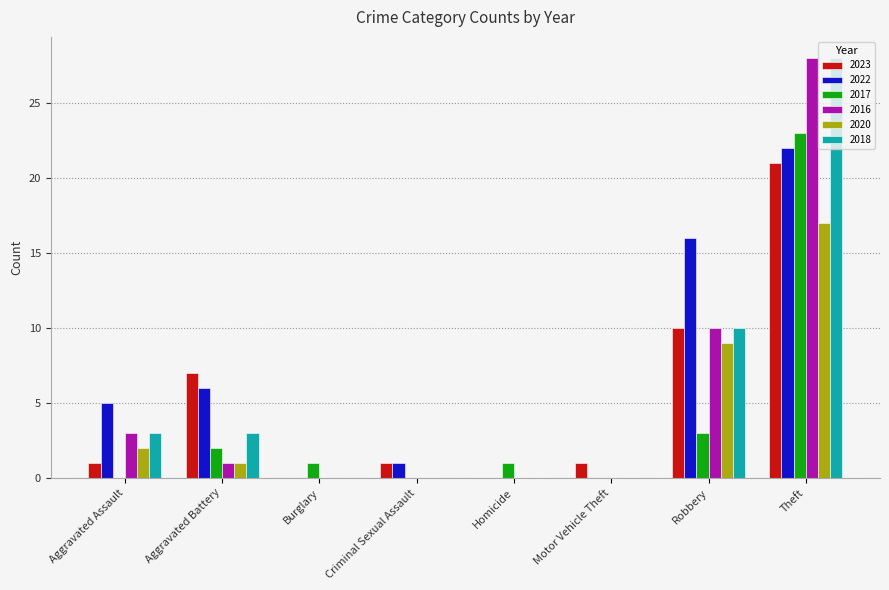

At which category is the sum across all series the highest?

Theft